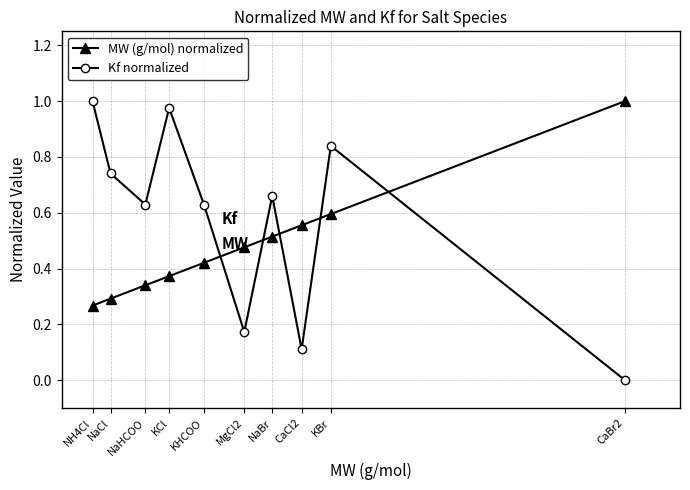

True or false: Kf normalized has more than 1 interior local peaks.

True